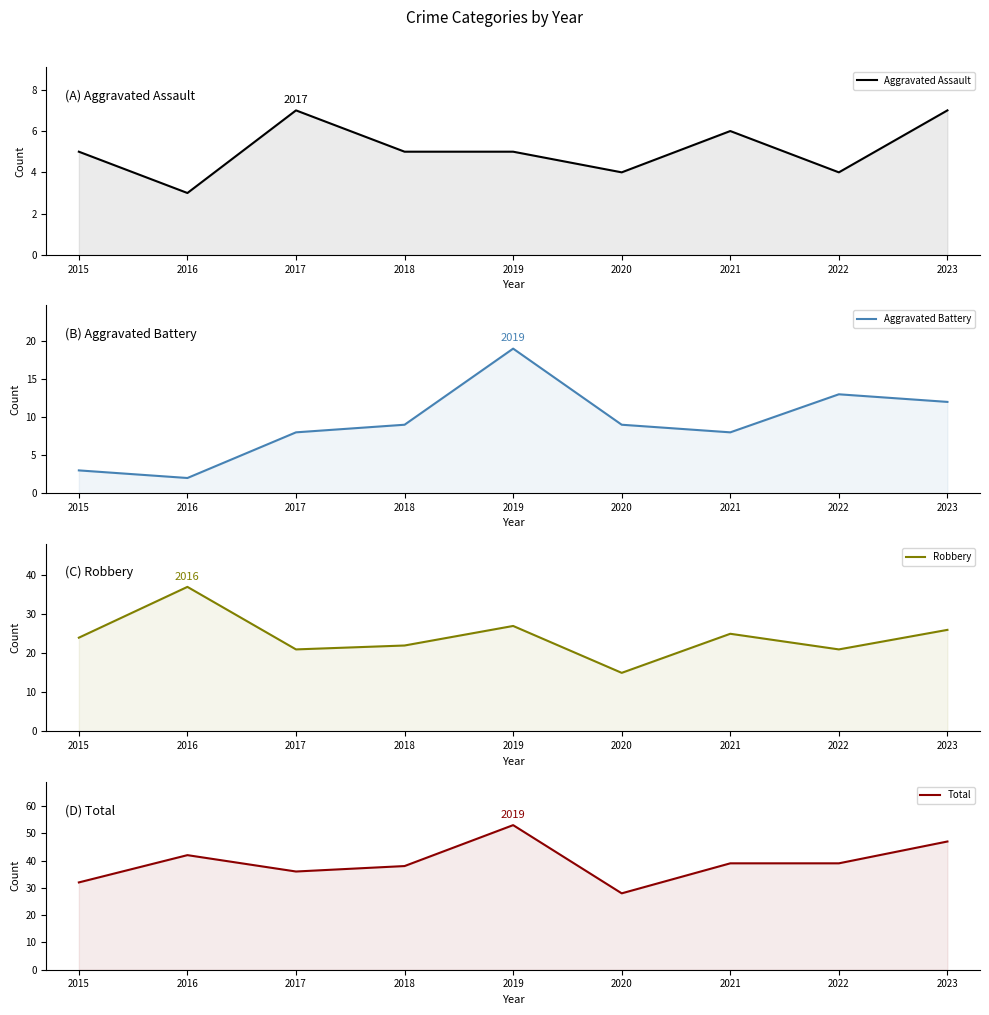

At which category does Robbery reach its first local valley?

2017